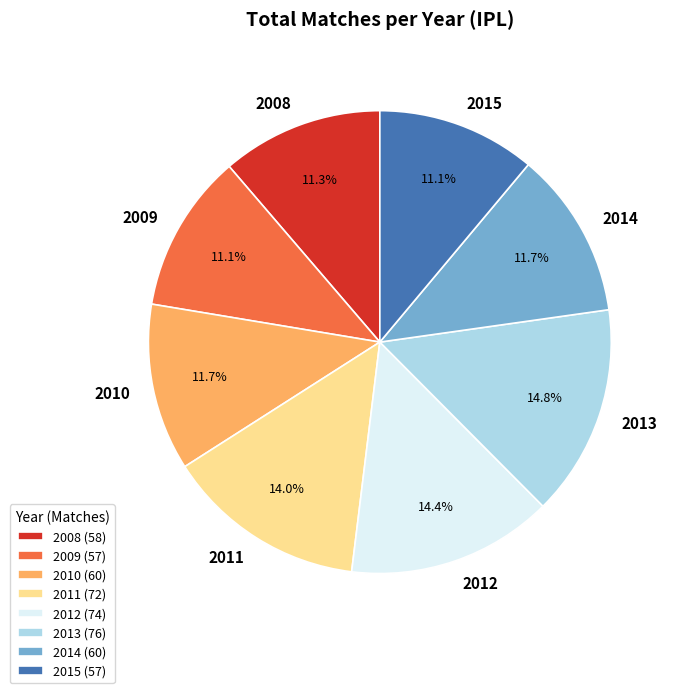

To the nearest percent, what is the combined percentage of 2014 and 2010?

23%